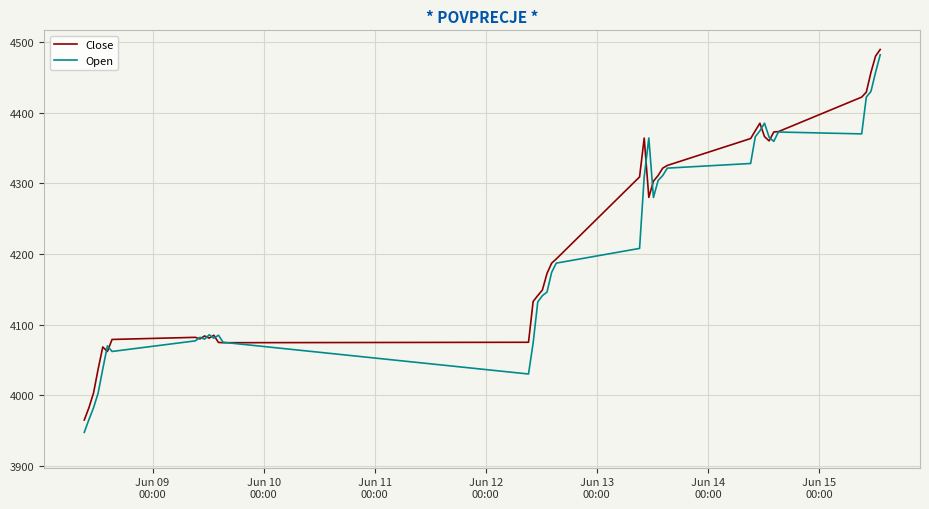

Is this an area chart (filled region under the line)?

No